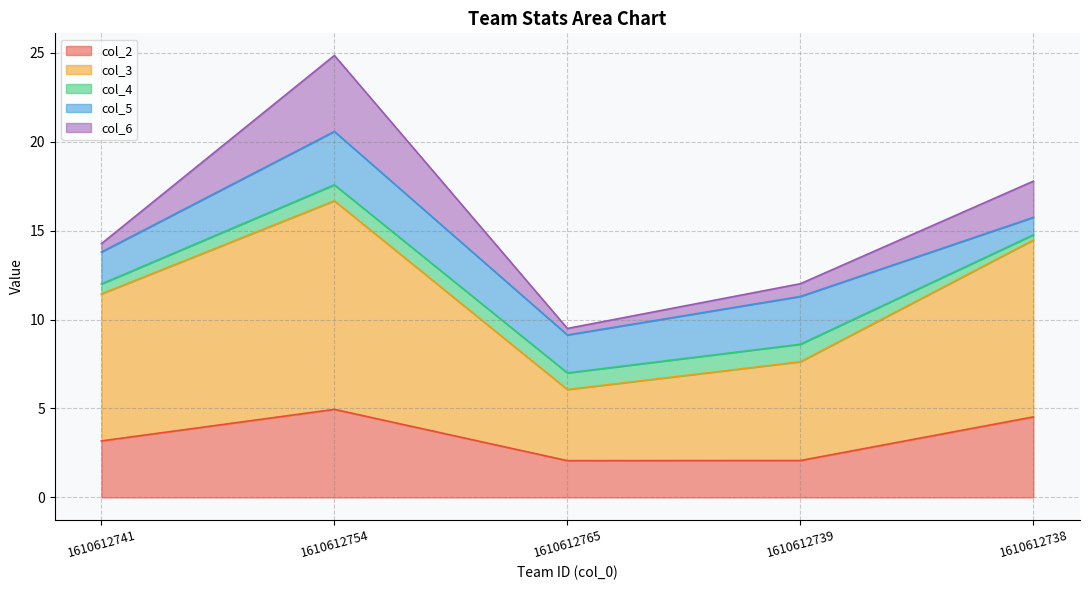

What are all the series names shown in the legend?

col_2, col_3, col_4, col_5, col_6